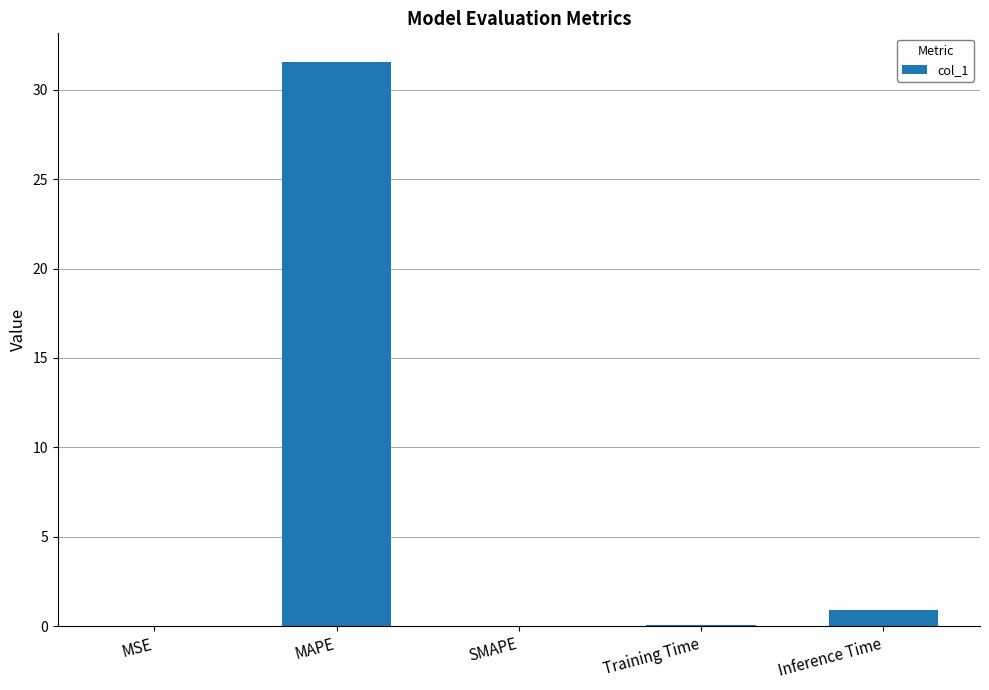

What is the maximum value shown in the chart?

31.6